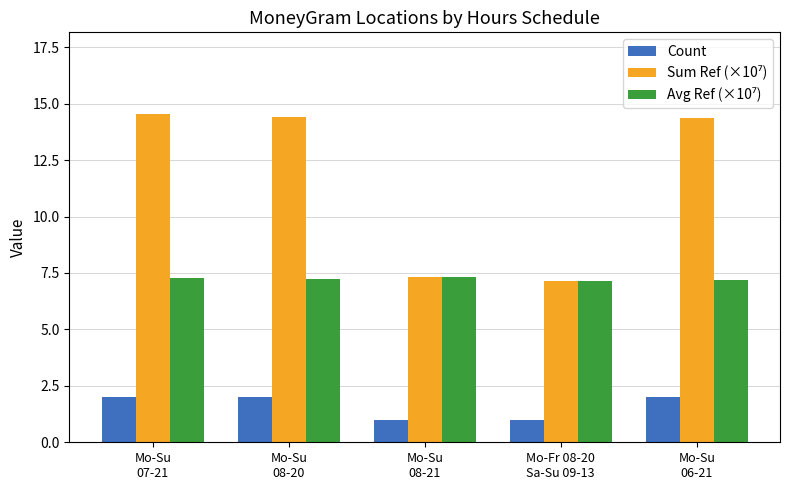

What is the greatest value displayed?

14.5